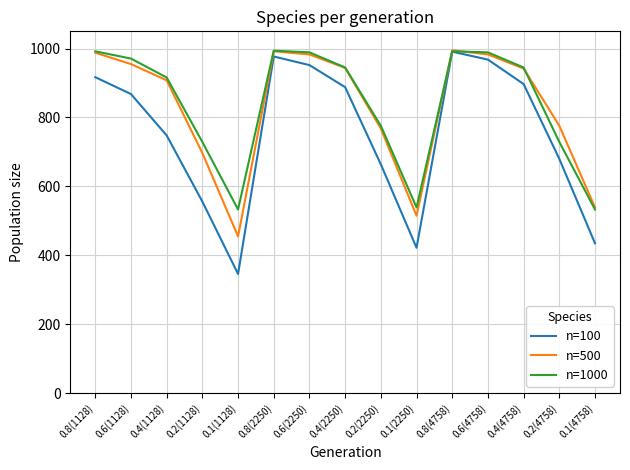

What is the spread (max minus min) of values at 0.4(1128)?

168